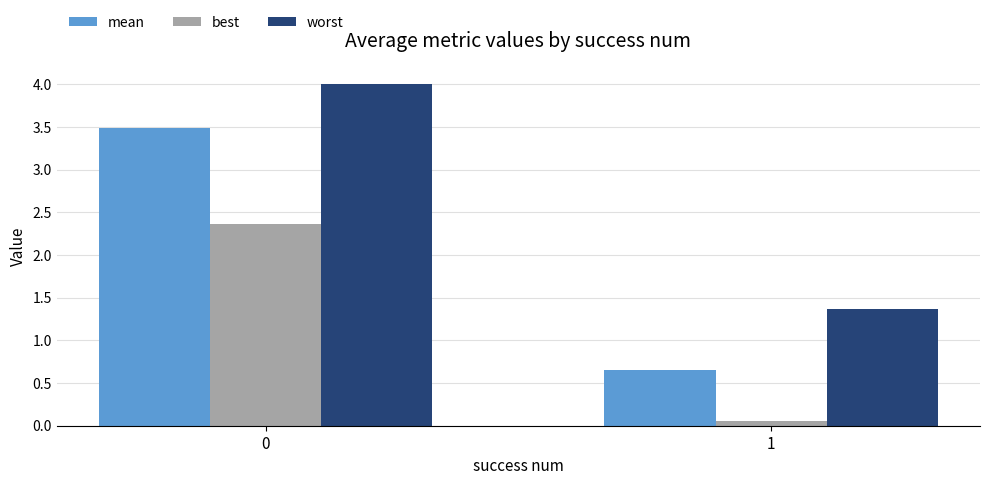

The best series shows 2.4 at 0. True or false?

True